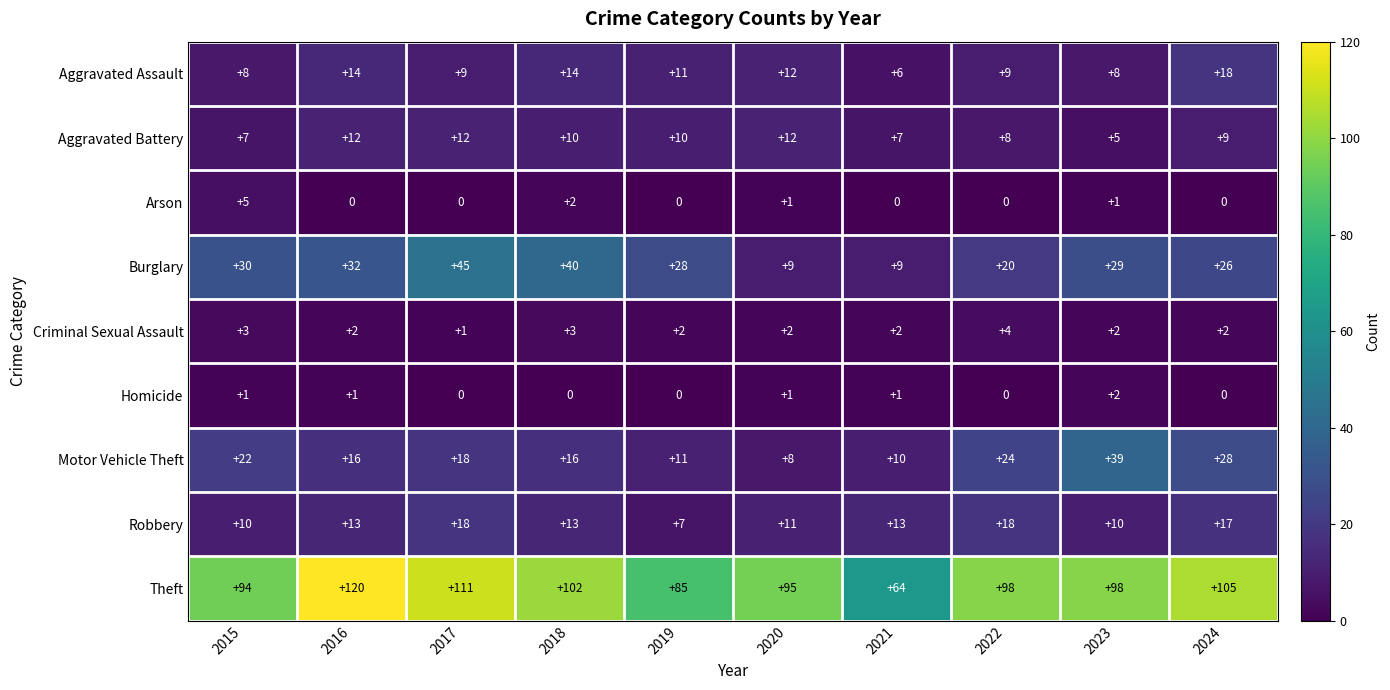

True or false: Criminal Sexual Assault has a value of 1 at 2015.

False